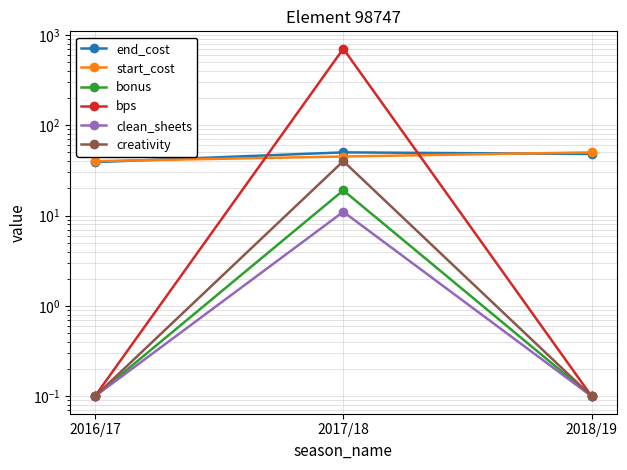

What are all the series names shown in the legend?

end_cost, start_cost, bonus, bps, clean_sheets, creativity